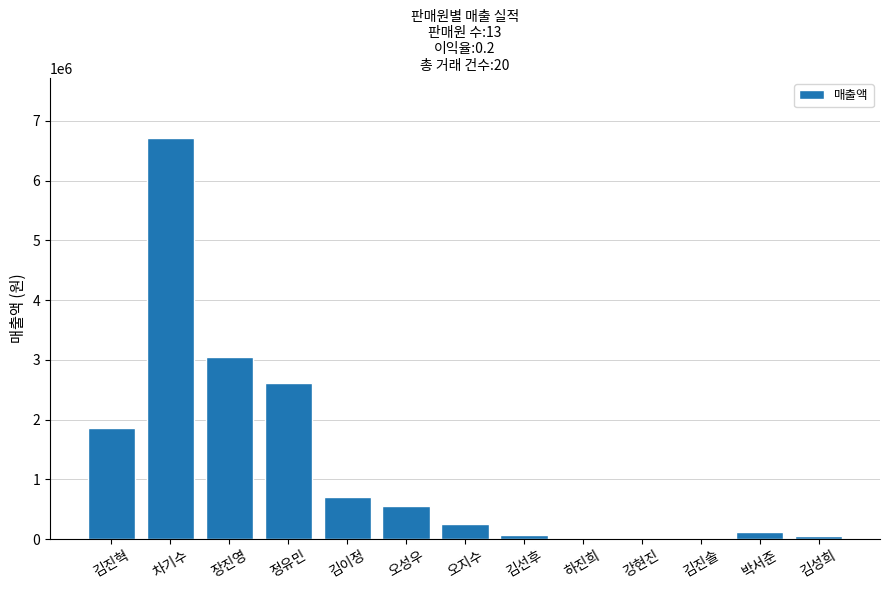

At which label does the data first exceed 249050?

김진혁